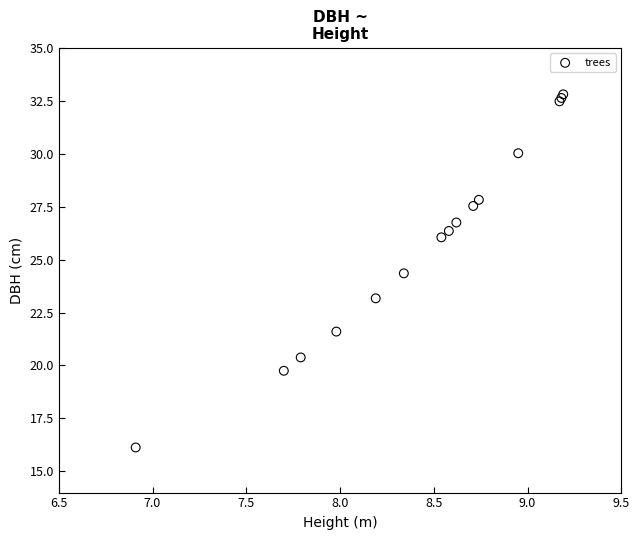

What Y value in the scatter plot is closest to 24?

24.4